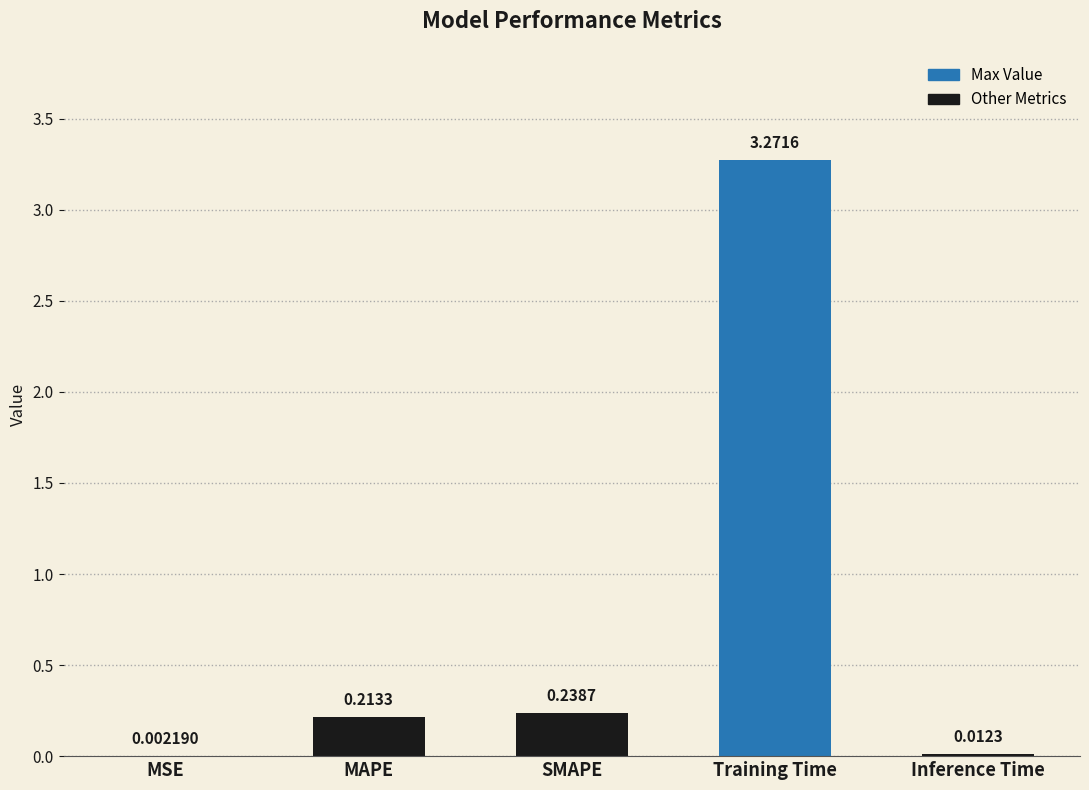

What is the sum of all values?

3.7